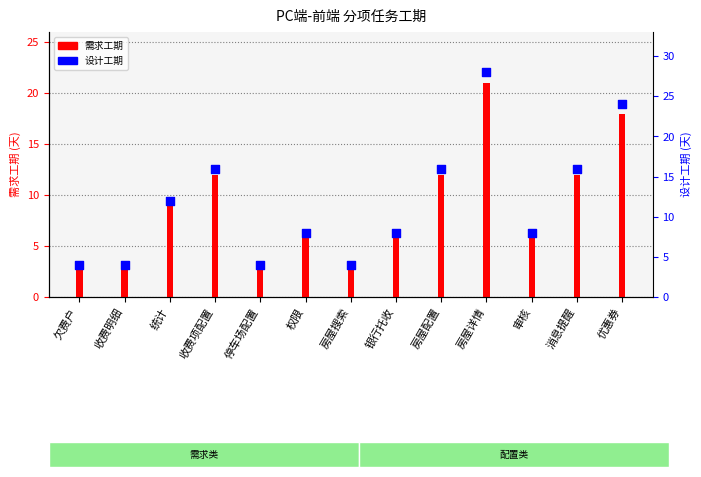

Which series reaches the minimum Y coordinate?

需求工期